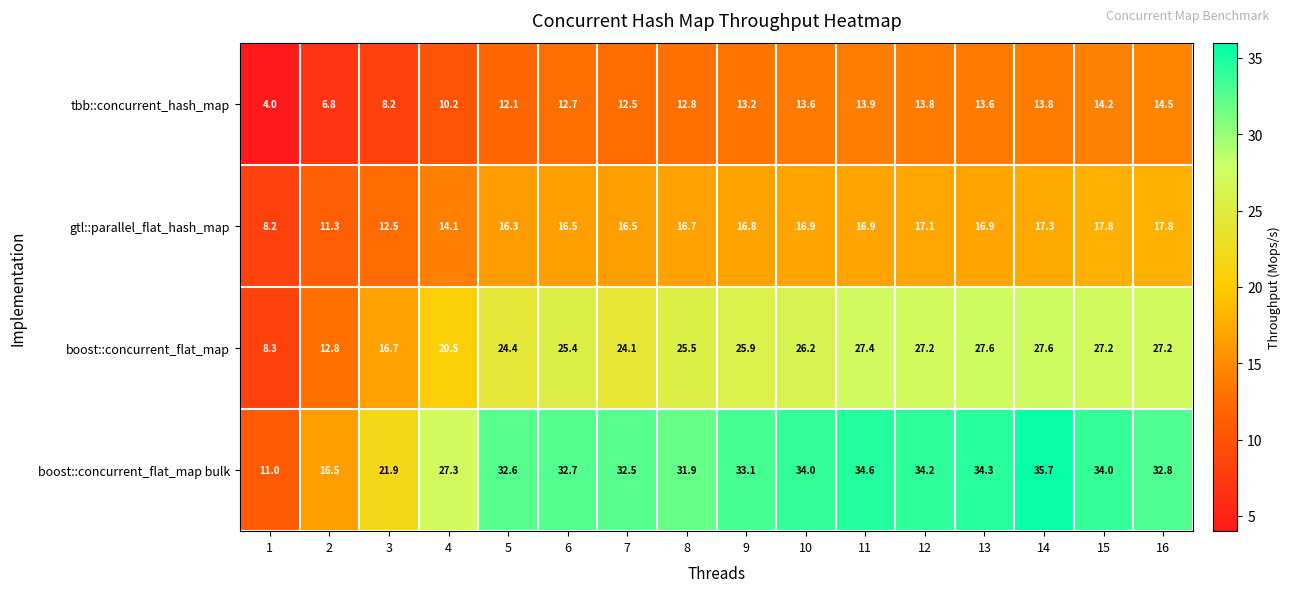

What is the difference between the gtl::parallel_flat_hash_map values at 12 and 7?

0.6